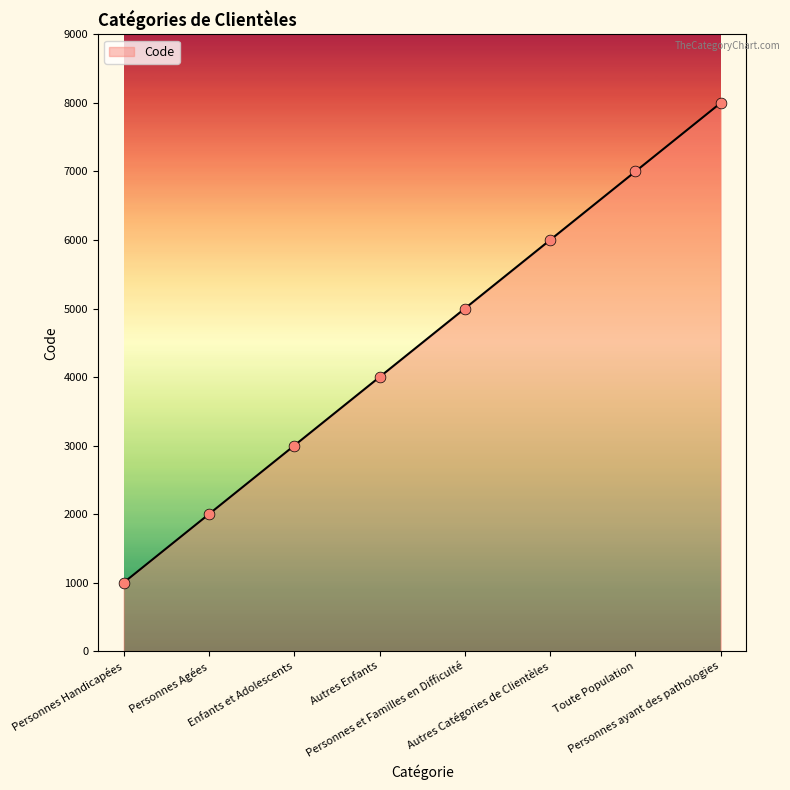

Between Autres Enfants and Enfants et Adolescents, which is larger?

Autres Enfants